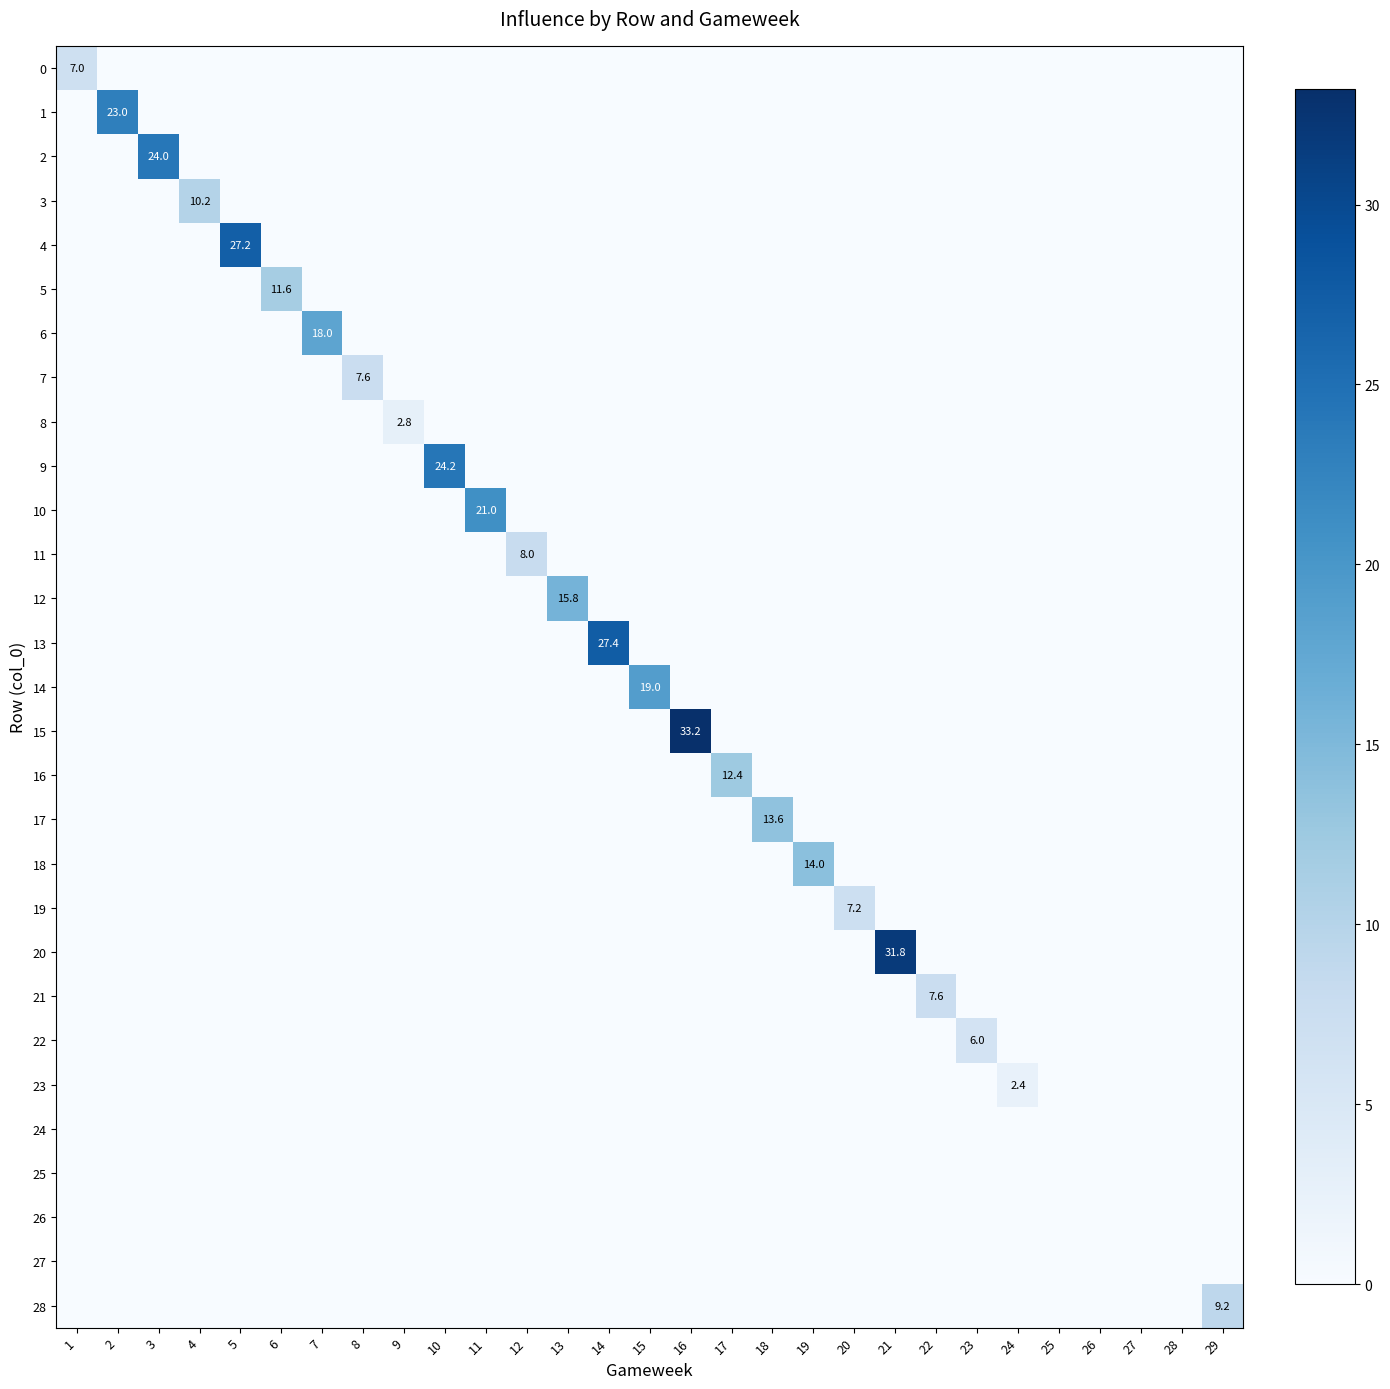

Which series has the largest total across all categories?

15